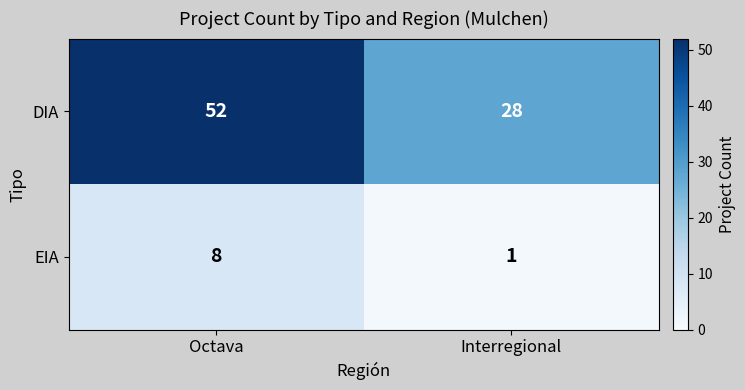

Between Octava and Interregional, which series saw the biggest shift?

DIA